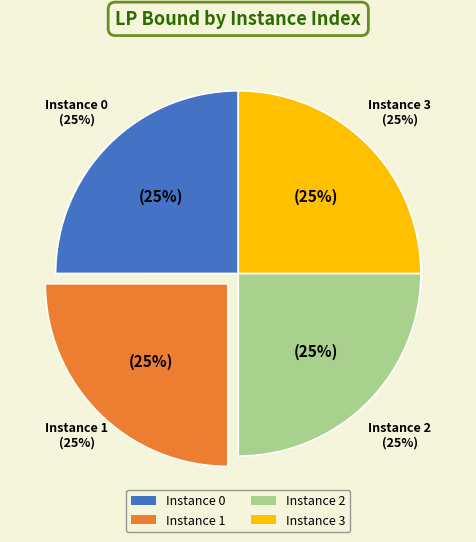

The 3 slice represents 39% of the pie. True or false?

False